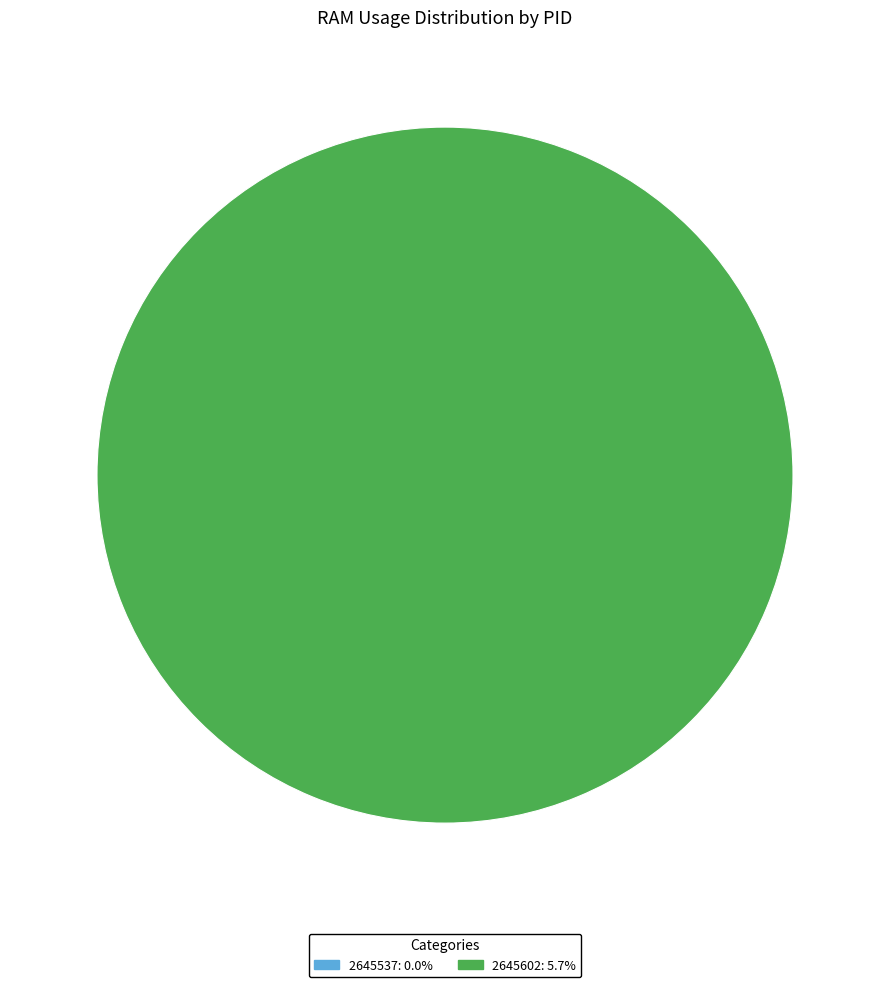

Which slice is the smallest?

2645537